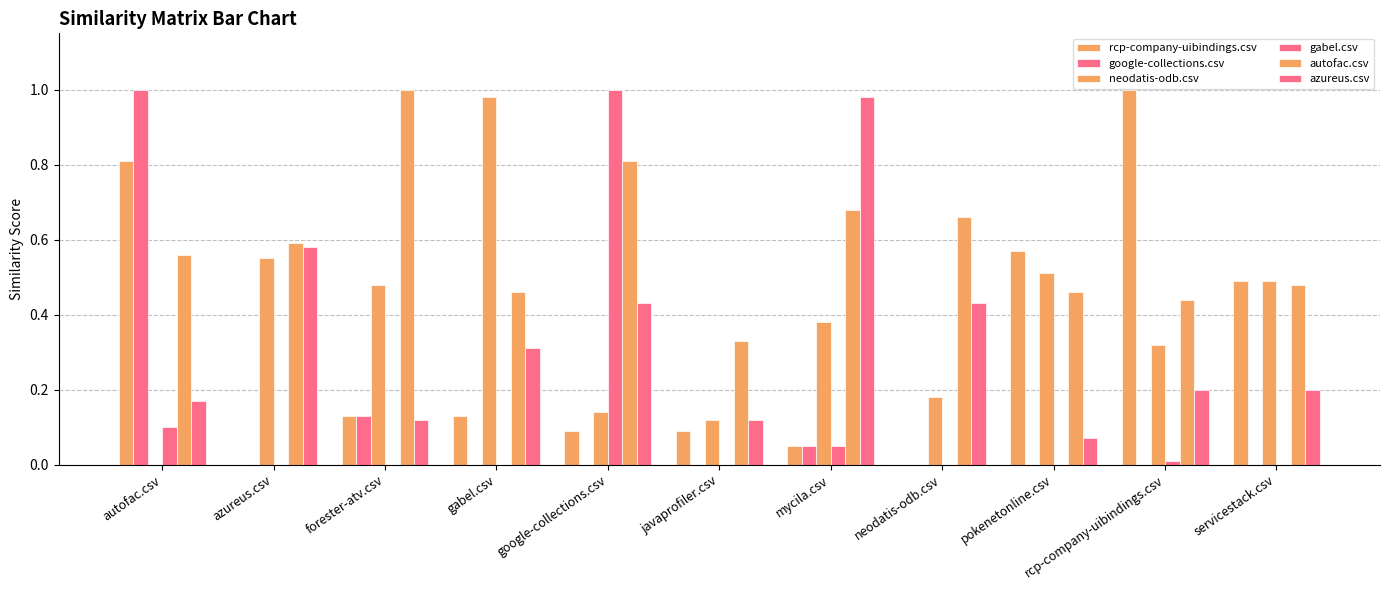

What is the sum of the neodatis-odb.csv values at azureus.csv and pokenetonline.csv?

1.1